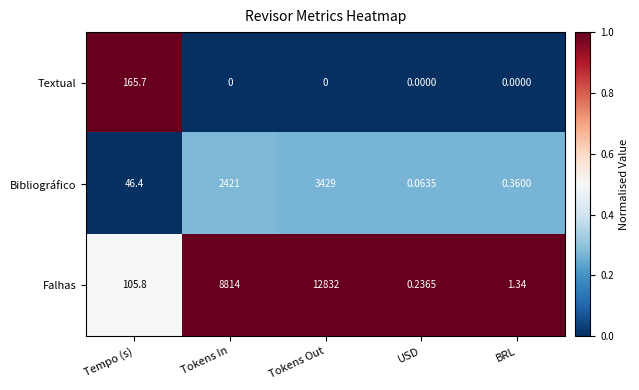

Where does the Falhas series first go above 105?

Tempo (s)